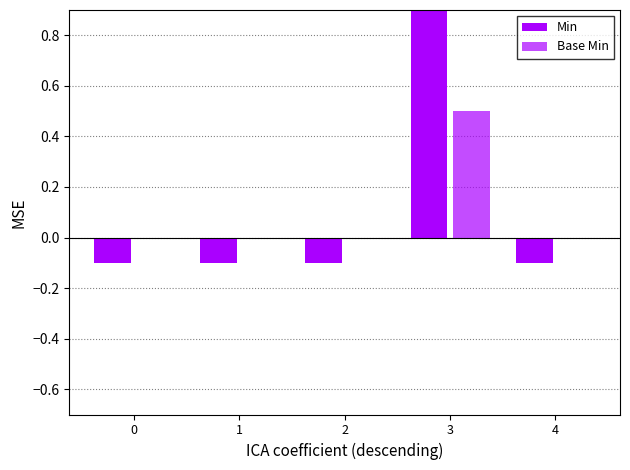

At which category is the sum across all series the highest?

3